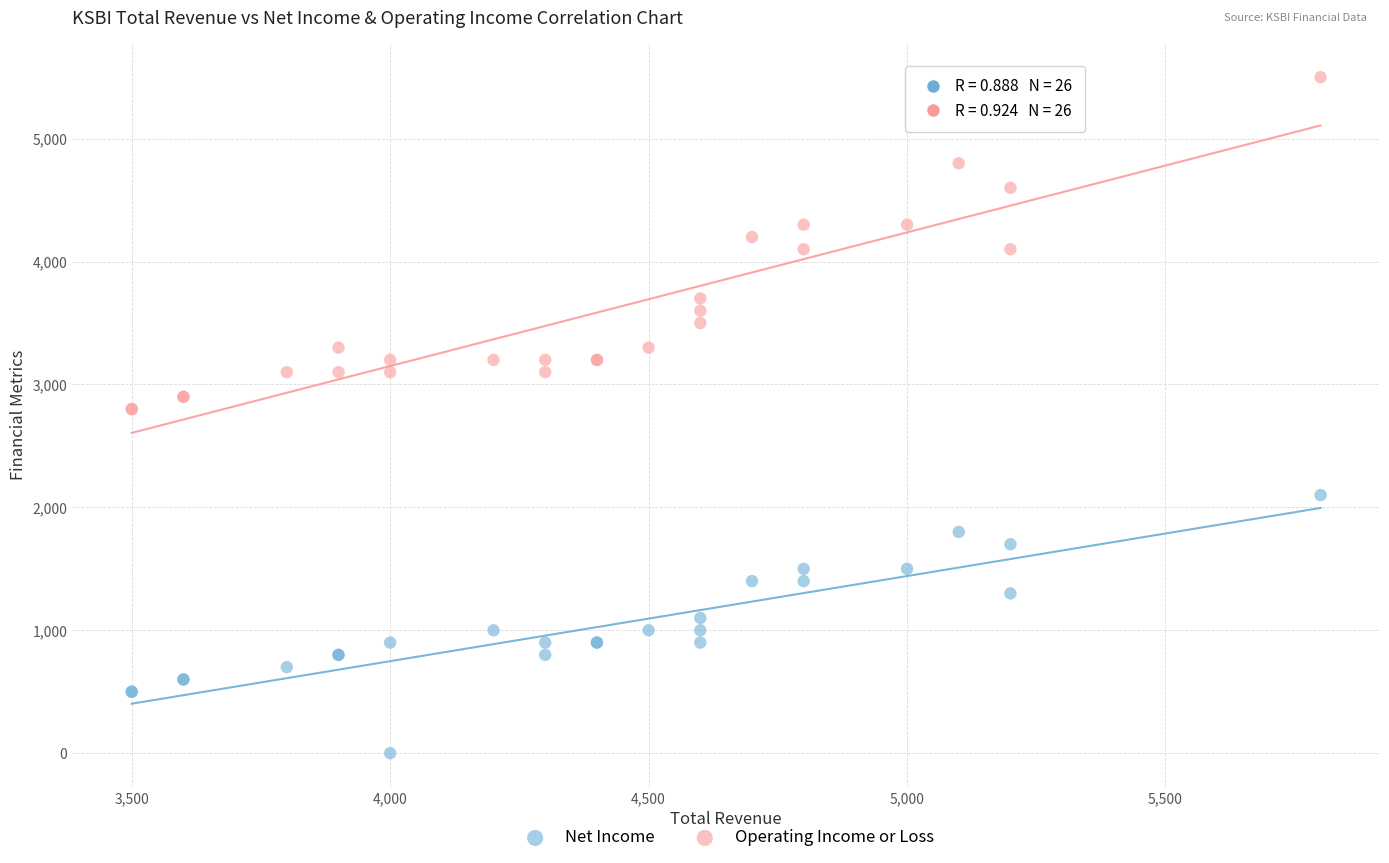

What is the X range (max minus min) for the scatter plot?

2300